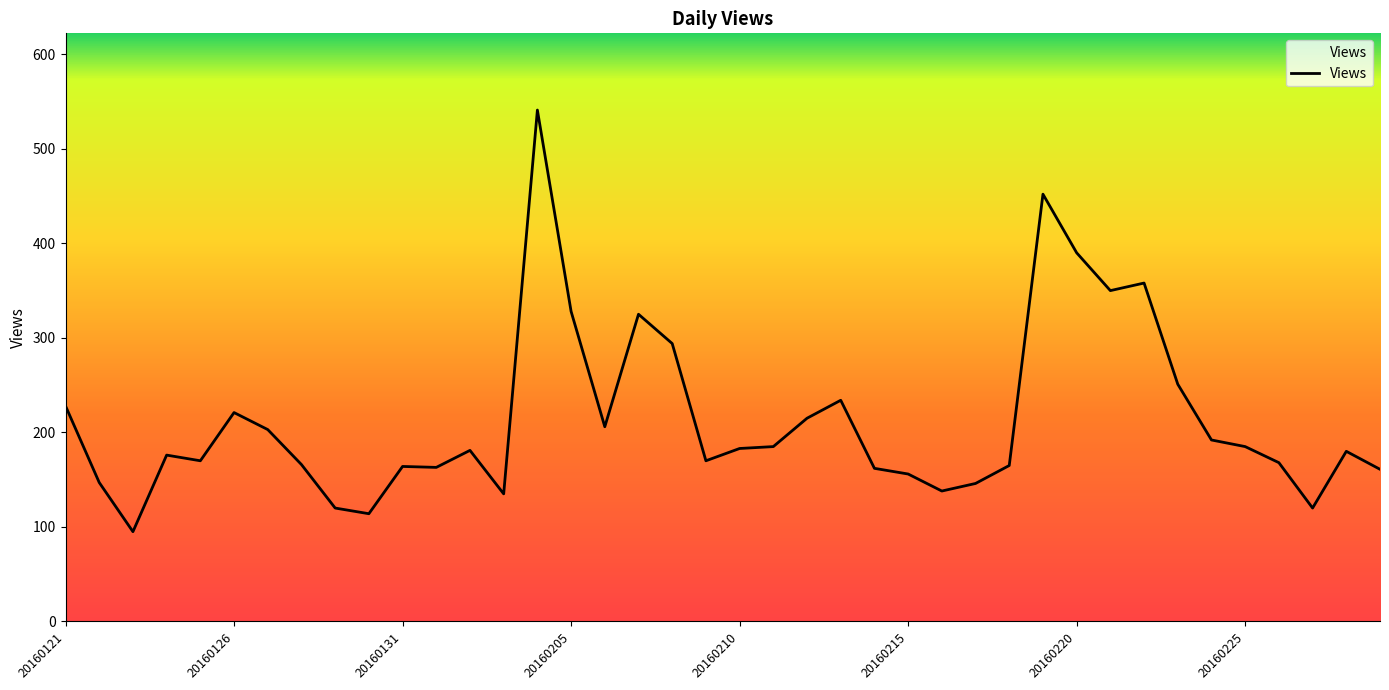

What is the difference between the maximum and minimum values?

446